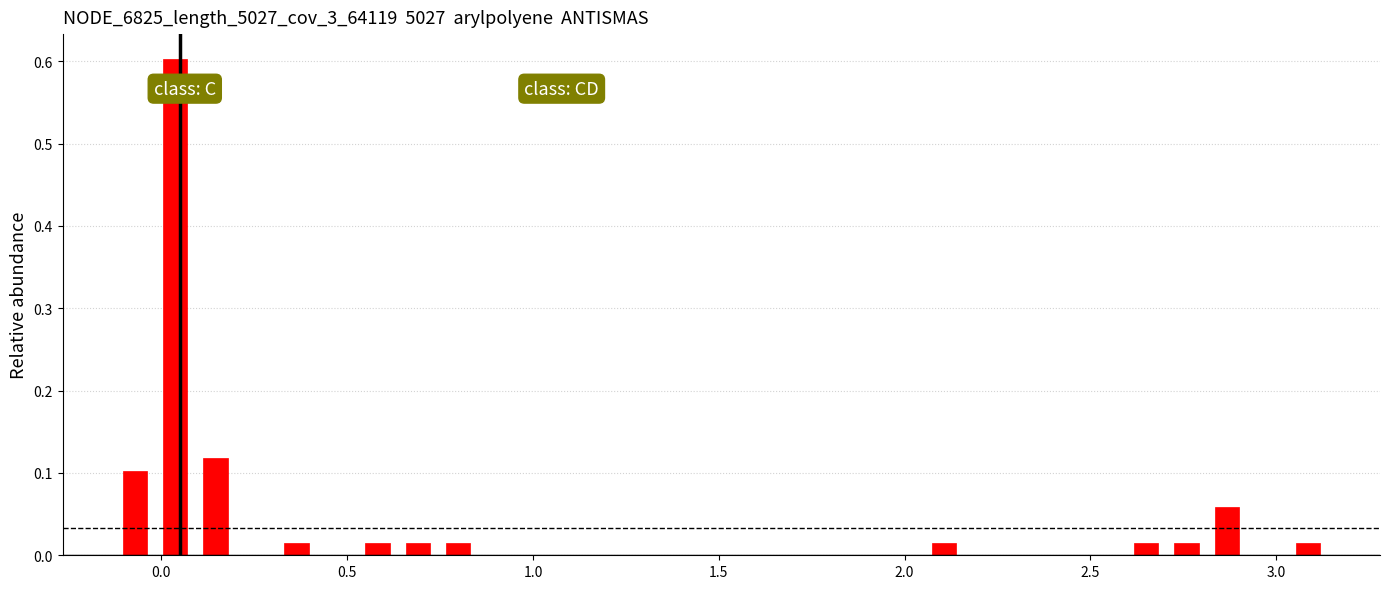

Around what value on the x-axis is the tallest bar? Give the approximate position of its centre, as read against the axis.

0.05